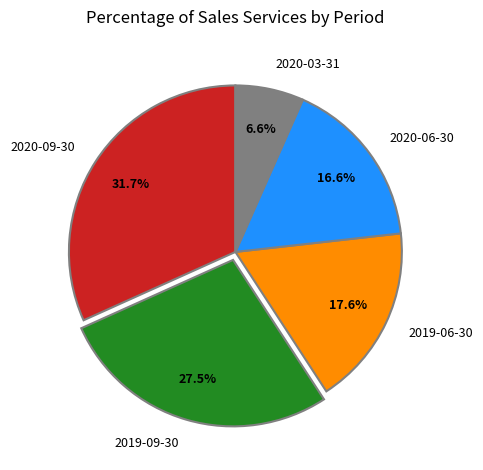

To the nearest percent, what is the average slice percentage?

20%